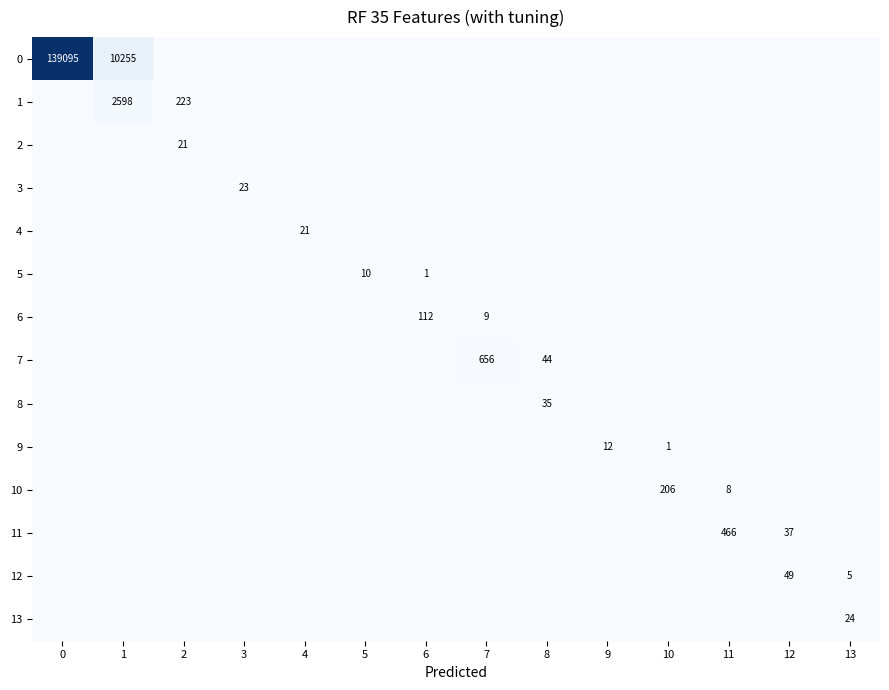

Which has a higher value, 8 or 10?

8